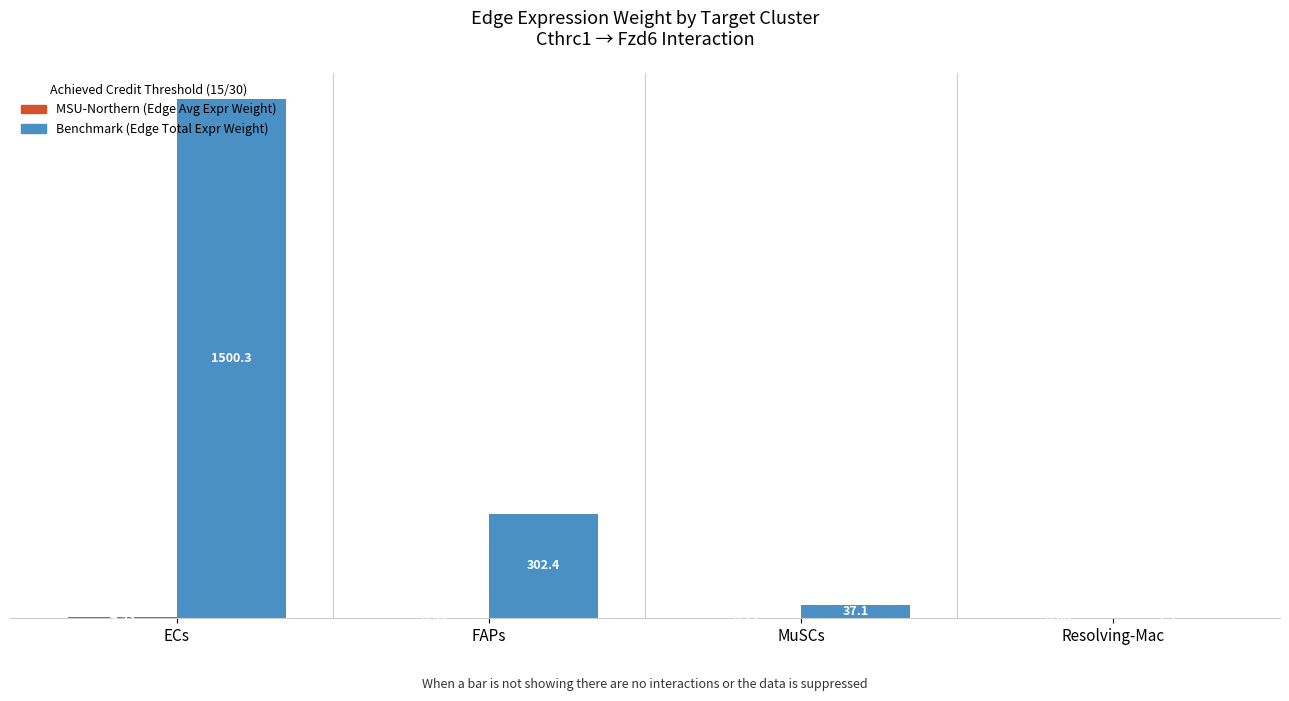

Which label corresponds to the largest value in the chart?

ECs